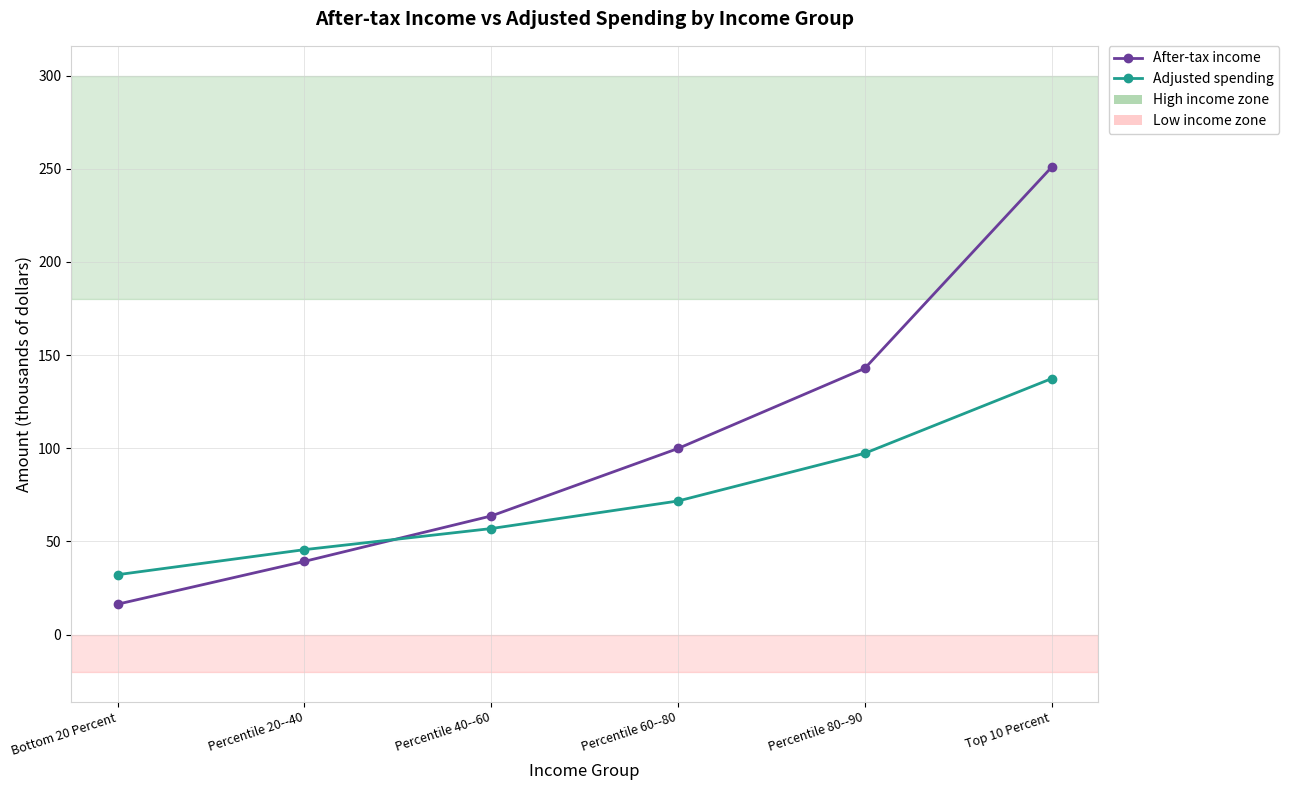

True or false: After-tax income has a value of 24.7 at Percentile 20--40.

False